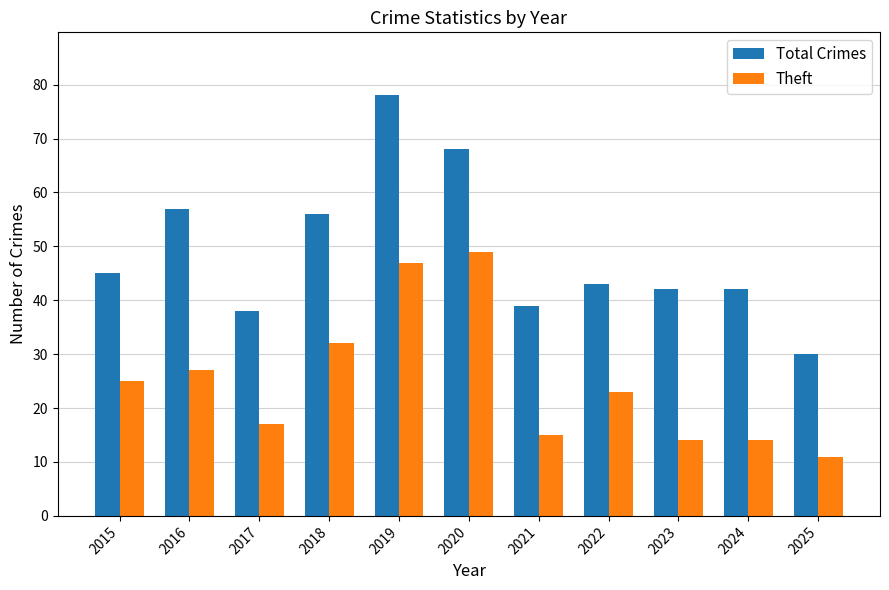

Which label corresponds to the largest value in the chart?

2019